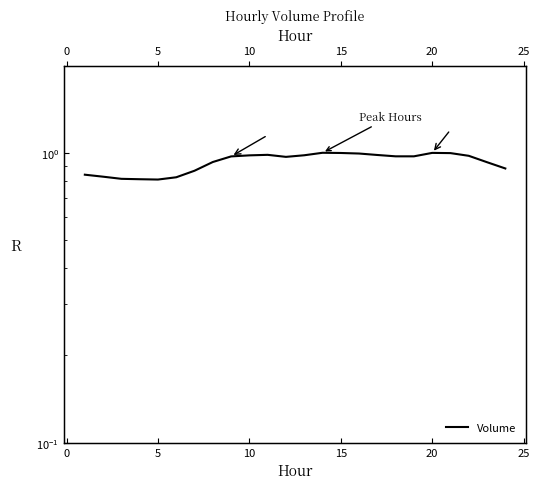

The value at 17 is 1.5. True or false?

False